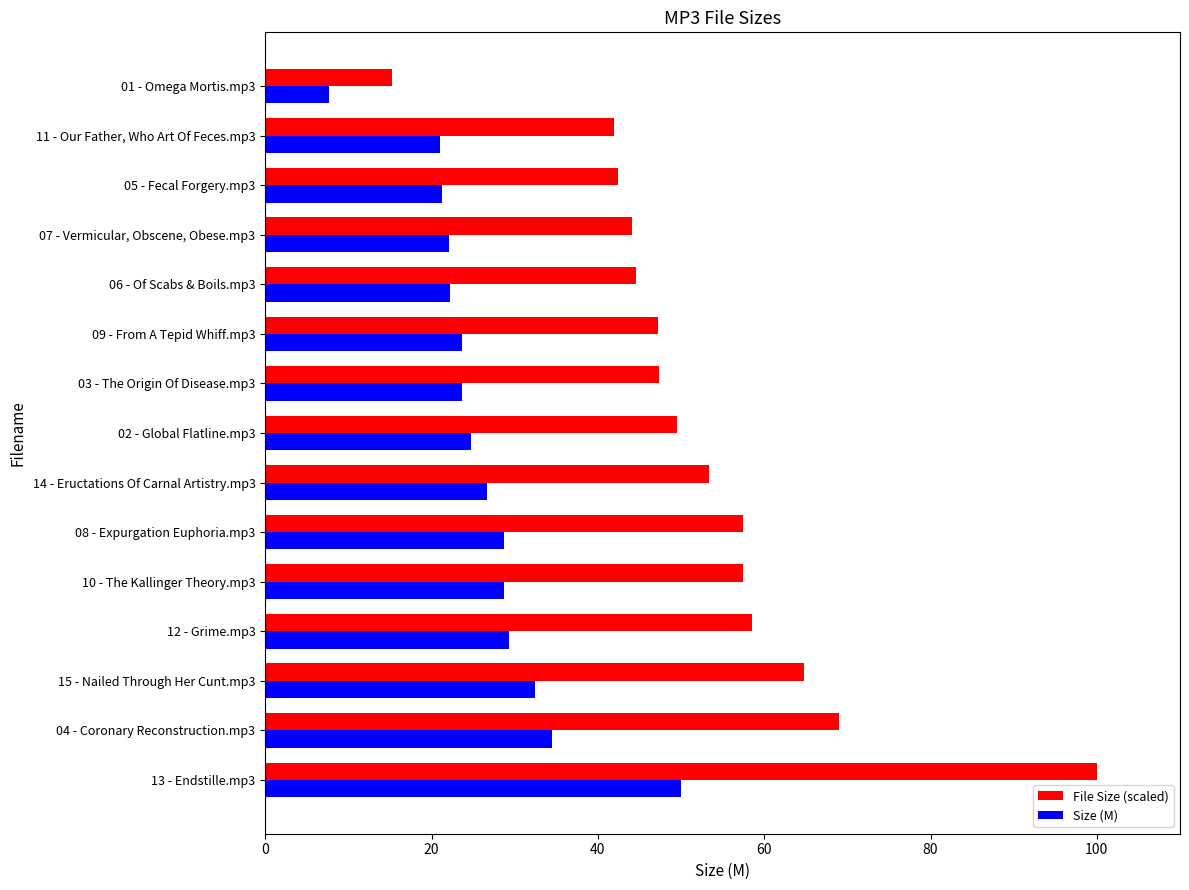

Read the Size (M) value at 06 - Of Scabs & Boils.mp3.

22.3